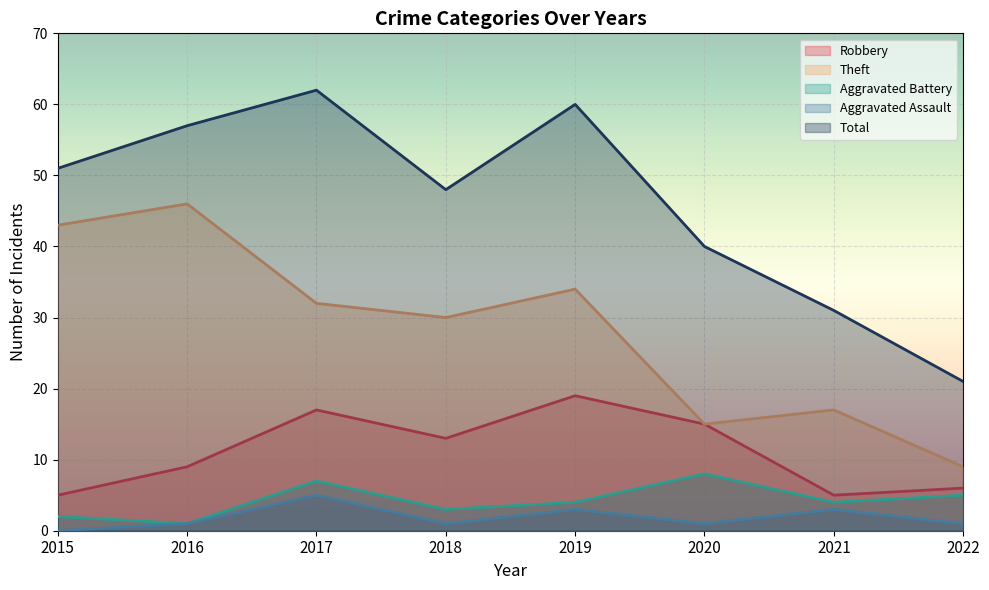

Reading right to left, what are all the values shown in this chart?

Robbery: 6	5	15	19	13	17	9	5
Theft: 9	17	15	34	30	32	46	43
Aggravated Battery: 5	4	8	4	3	7	1	2
Aggravated Assault: 1	3	1	3	1	5	1	0
Total: 21	31	40	60	48	62	57	51